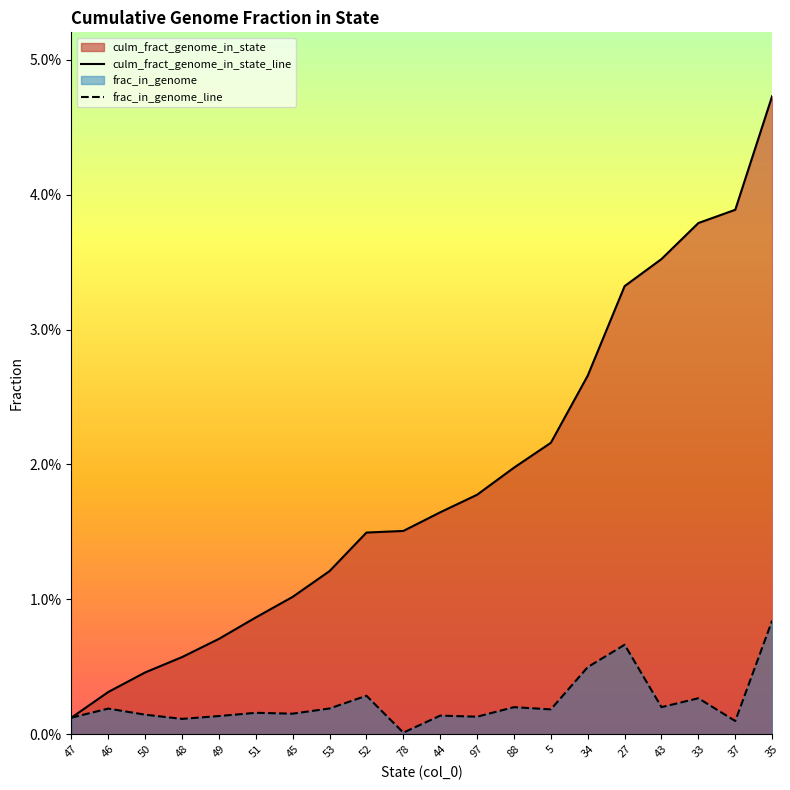

Which series has the largest total across all categories?

culm_fract_genome_in_state_line